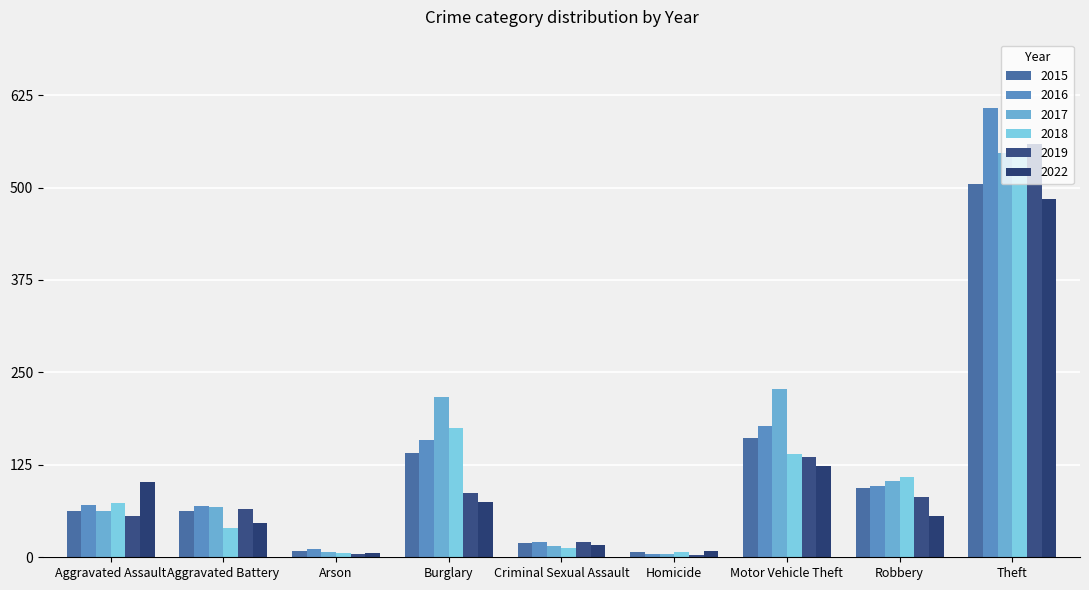

The value of 2019 at Motor Vehicle Theft is 220. True or false?

False